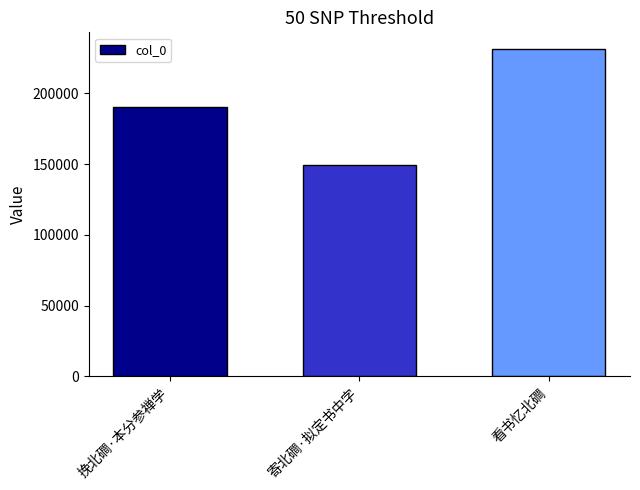

At which label is the value closest to 190607?

挽北磵·本分参禅学